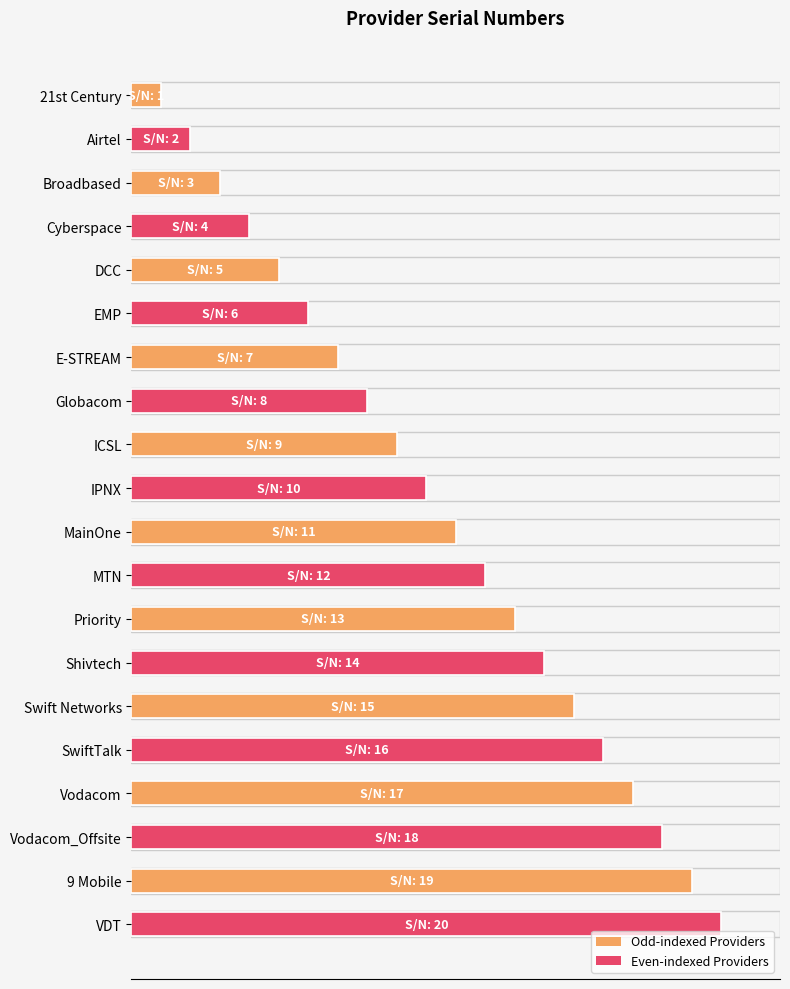

Does the chart contain any negative values?

No